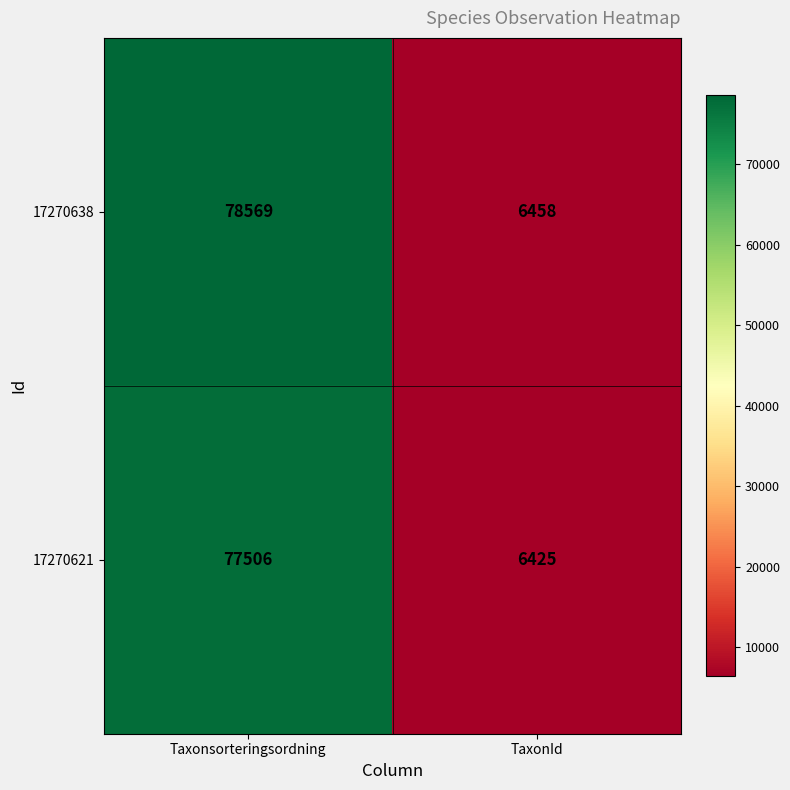

Rank the series at Taxonsorteringsordning from highest to lowest value.

17270638, 17270621